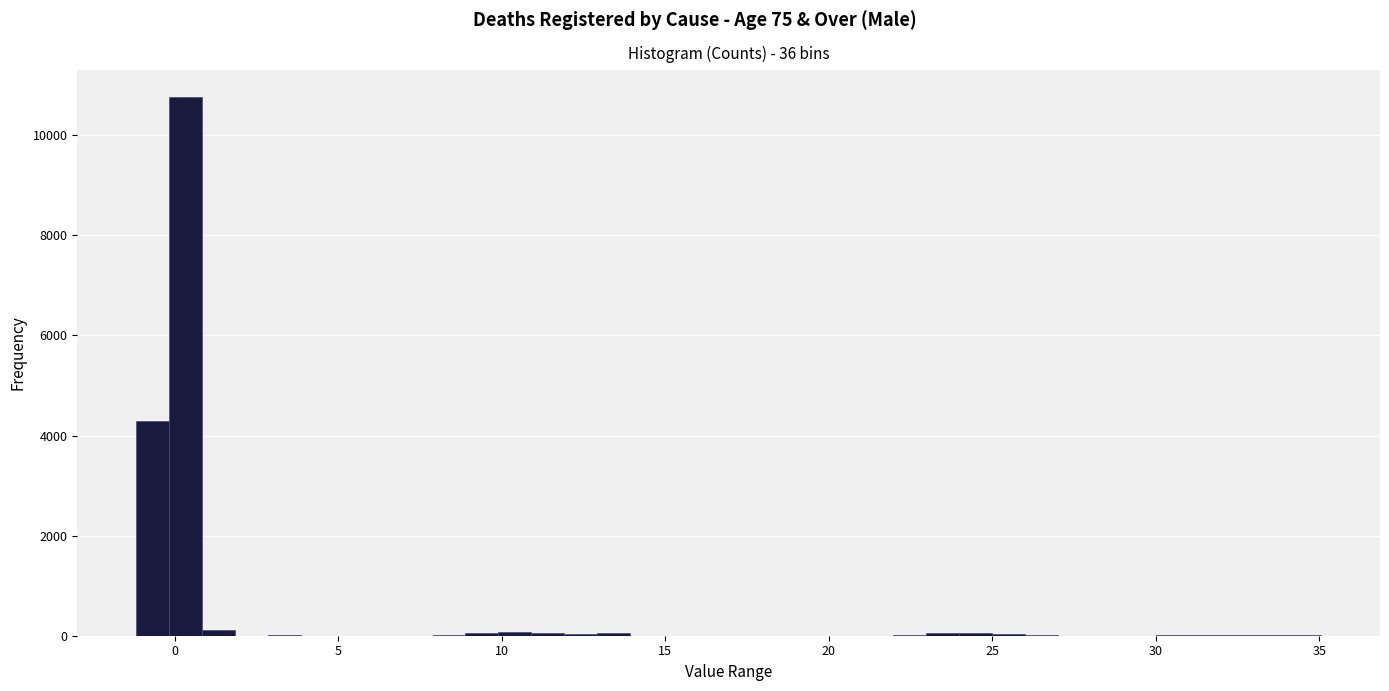

Read against the x-axis, roughly where is the centre of the tallest bar?

0.5